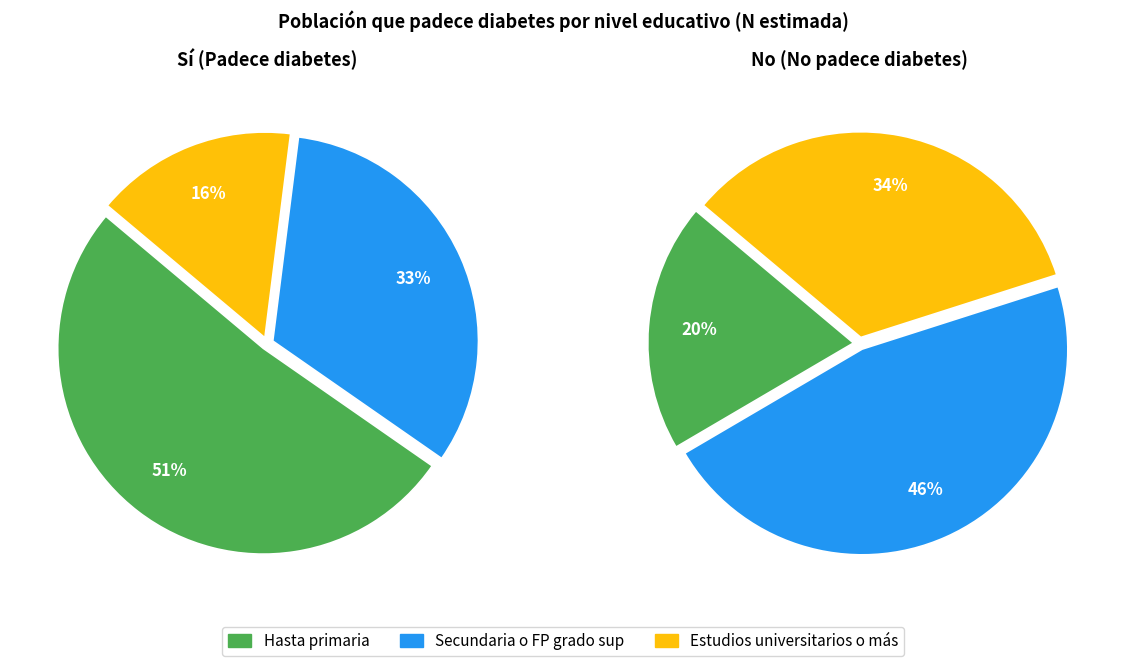

To the nearest percent, what is the average slice percentage?

33%